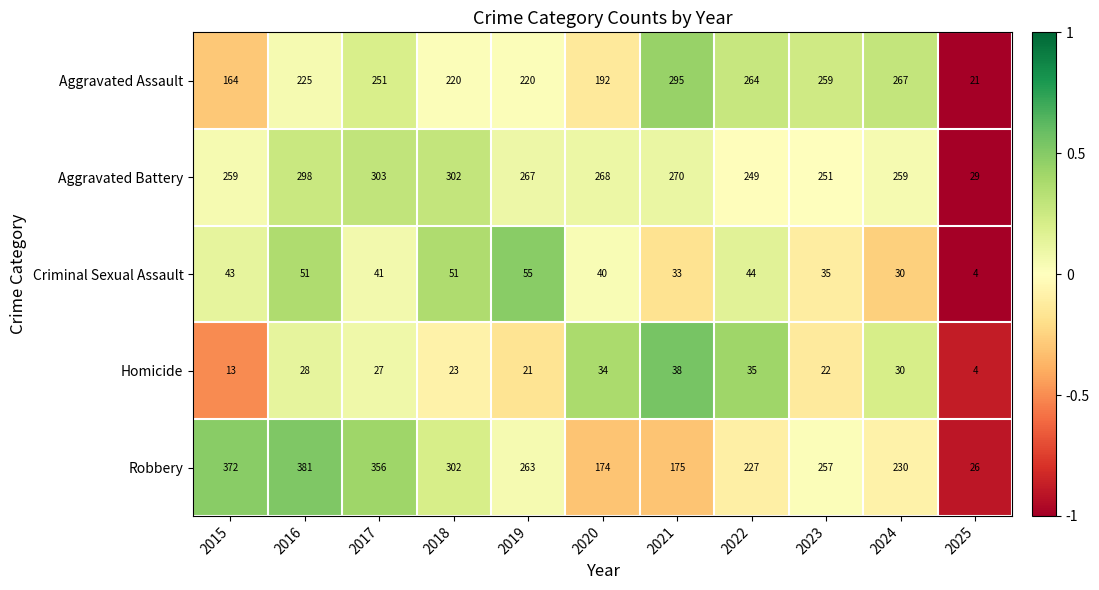

What is the average value of the Homicide series?

25